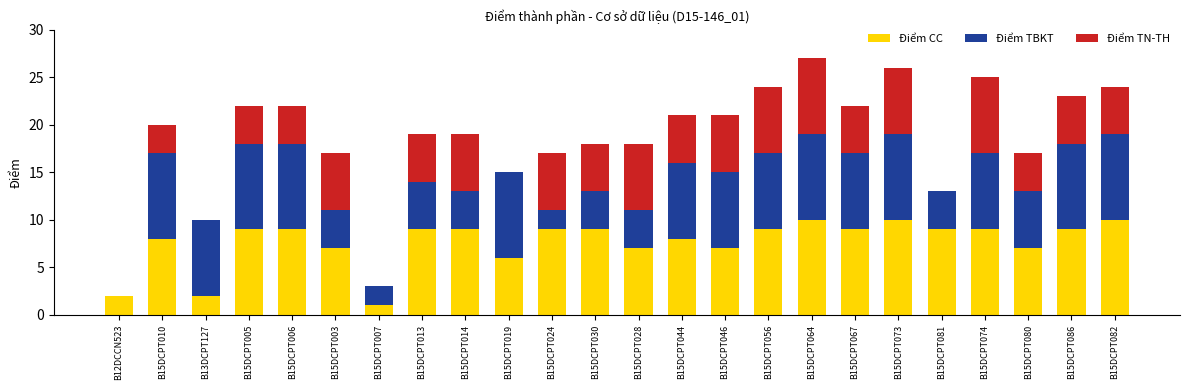

What is the total value across all series at B15DCPT024?

17